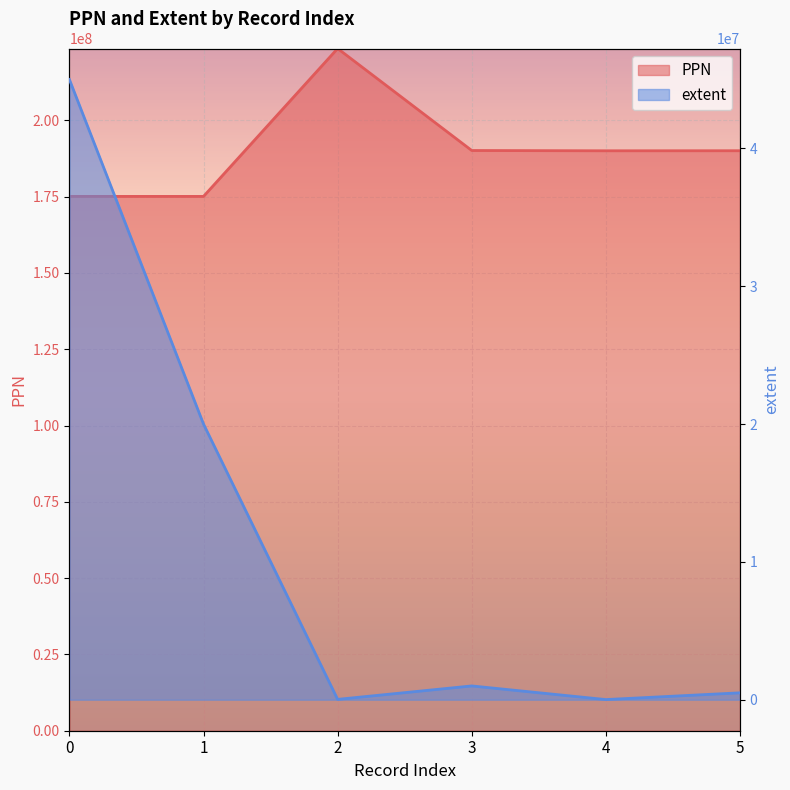

At which category is the sum across all series the highest?

2